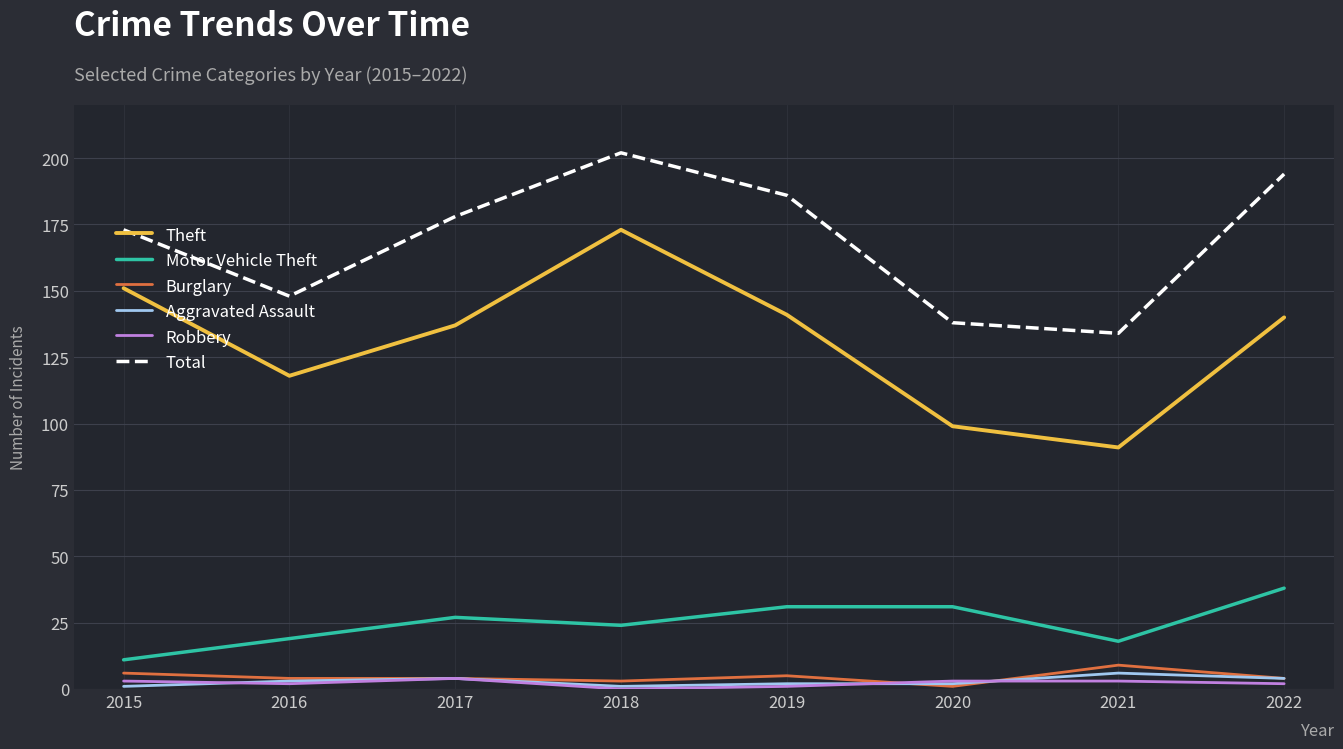

Which series has the widest spread of values?

Theft